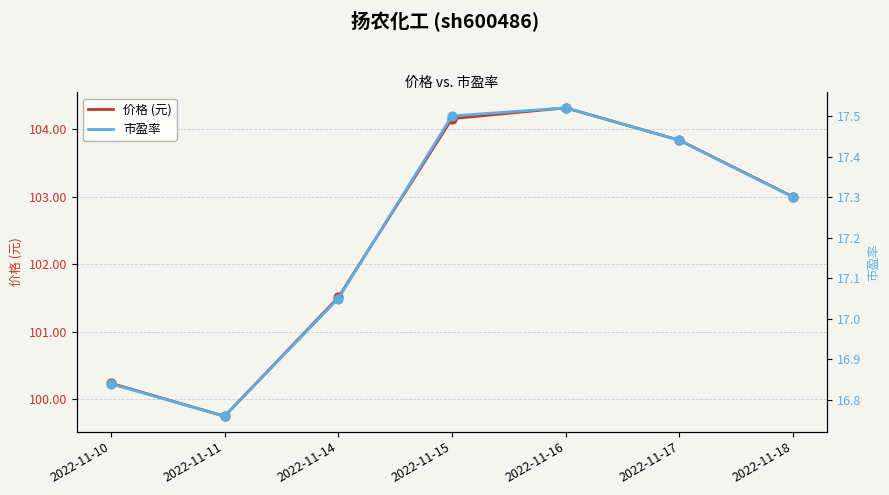

At how many categories does at least one series exceed 96?

7